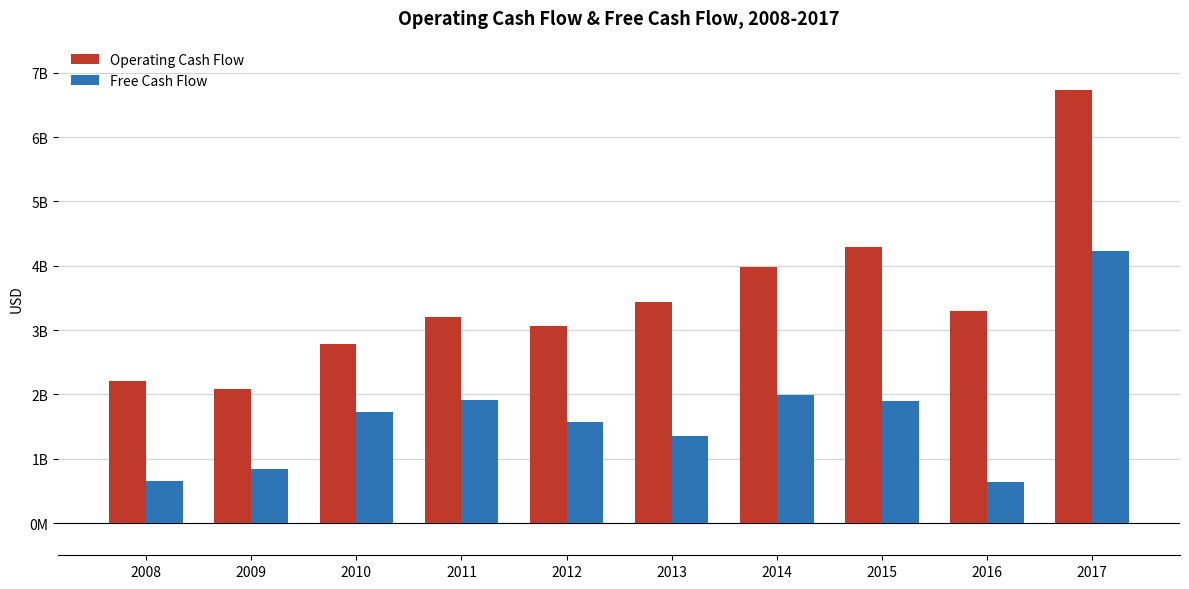

What is the lowest value of the Operating Cash Flow series?

2092000000